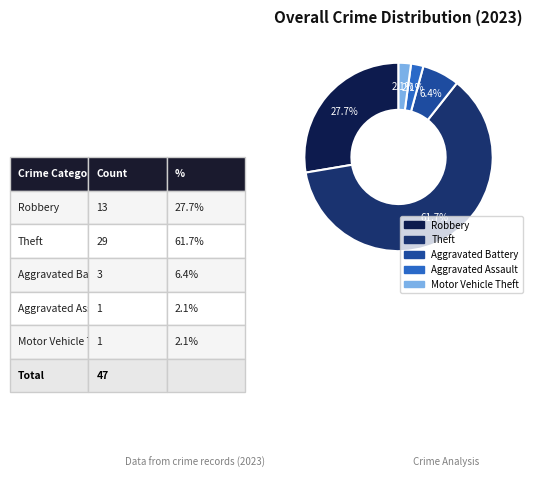

Is there any slice that represents more than half of the pie?

Yes